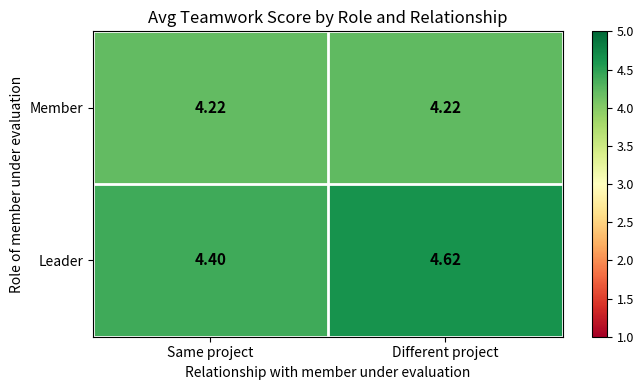

What is the total value across all series at Different project?

8.8